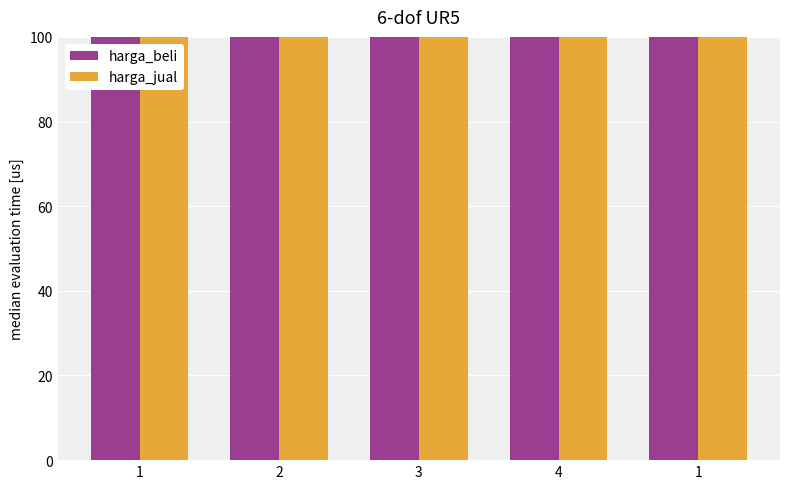

Rank the categories by harga_beli value from lowest to highest.

1, 2, 3, 4, 1